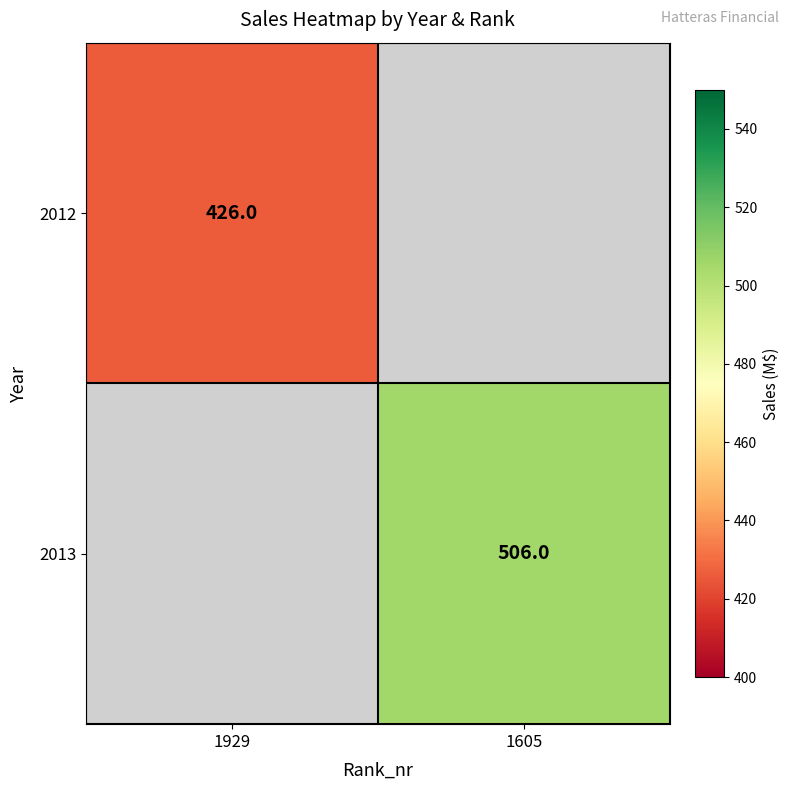

Is it true that 2012 equals 426 at 1929?

True